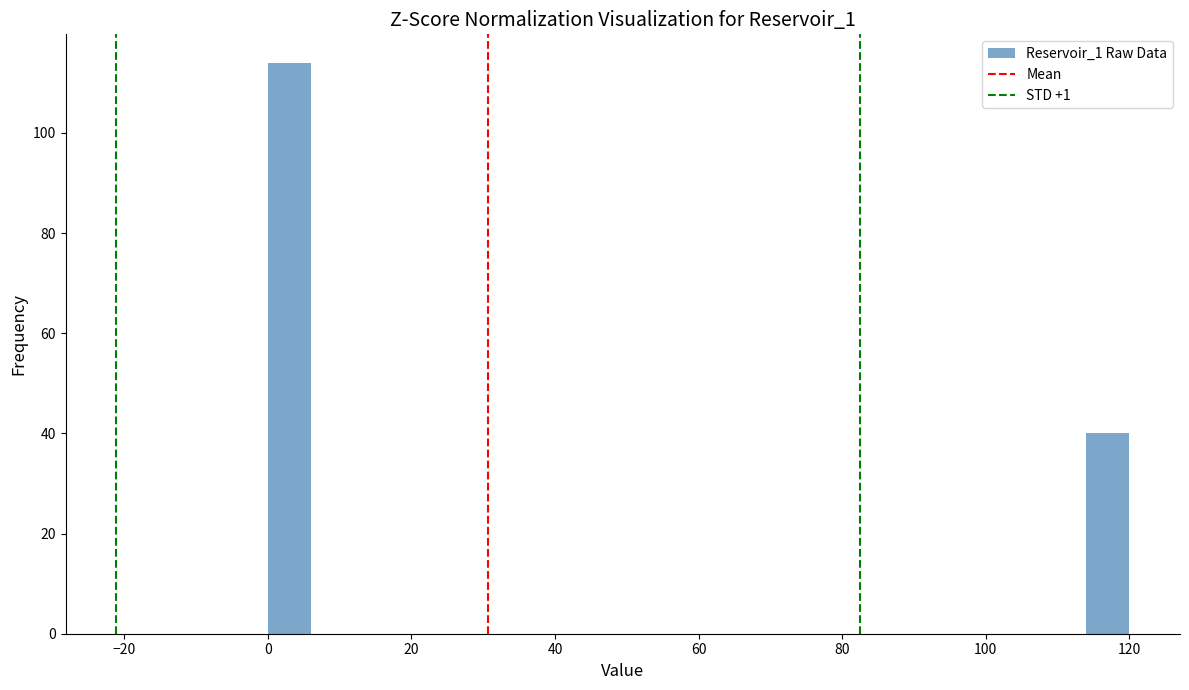

Around what value on the x-axis is the tallest bar? Give the approximate position of its centre, as read against the axis.

4